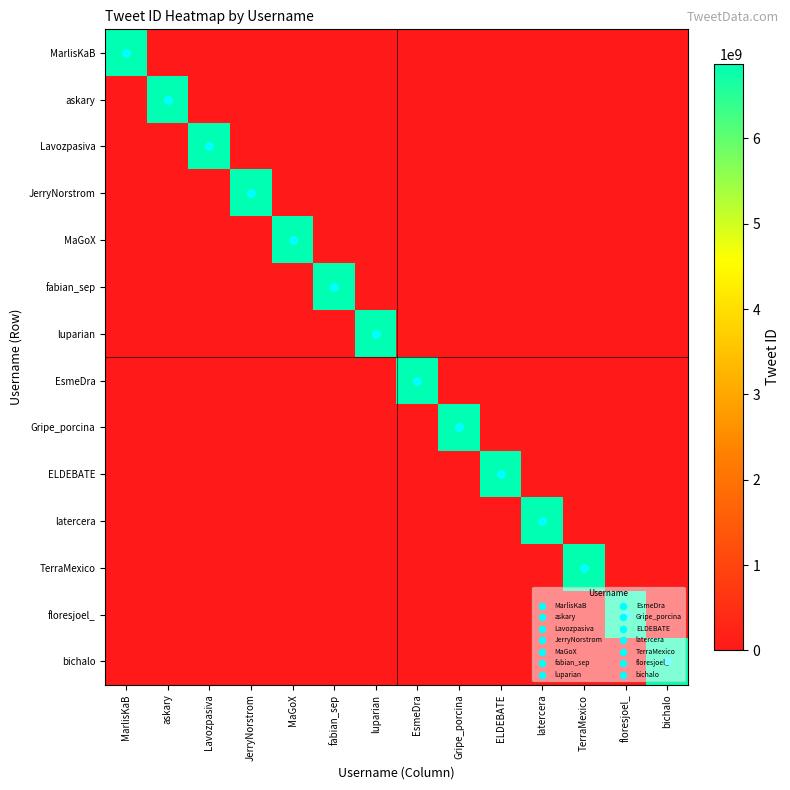

At which category does the chart reach its peak across all series?

MarlisKaB